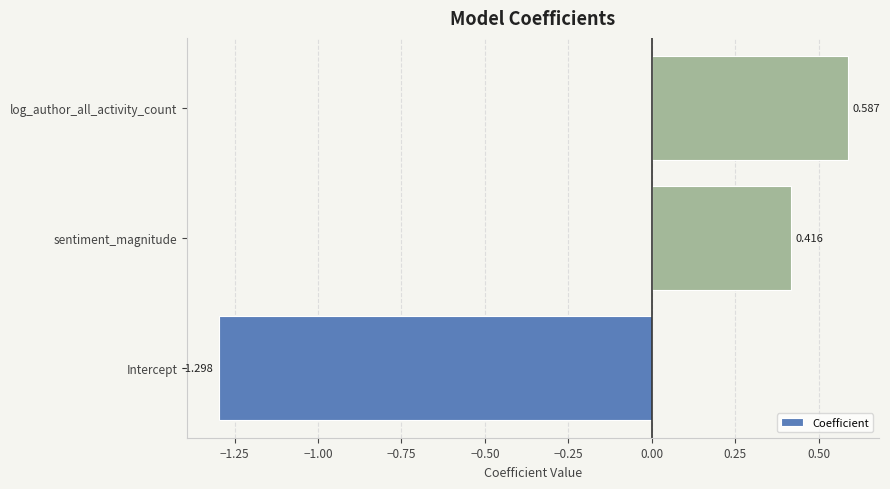

At which label is the value closest to 0?

sentiment_magnitude